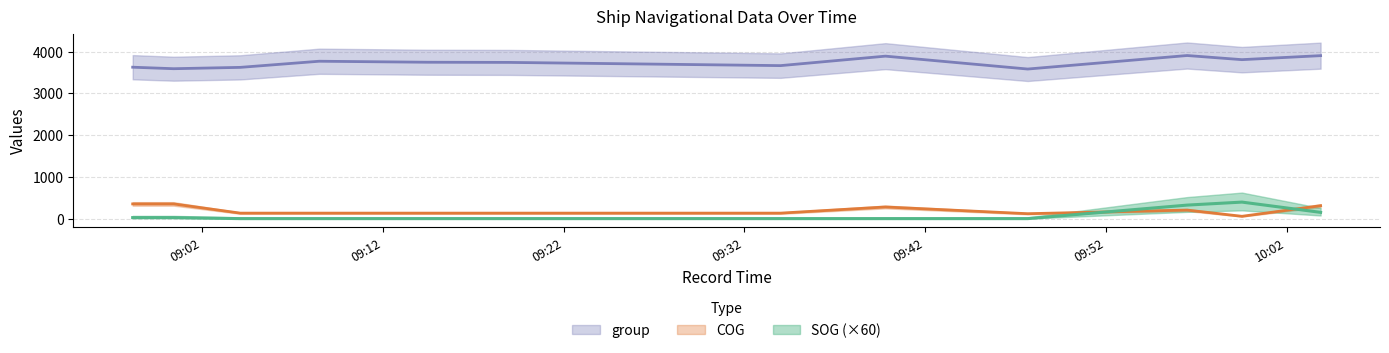

What is the label of the 12th point from the right?

2024-04-21 08:58:10